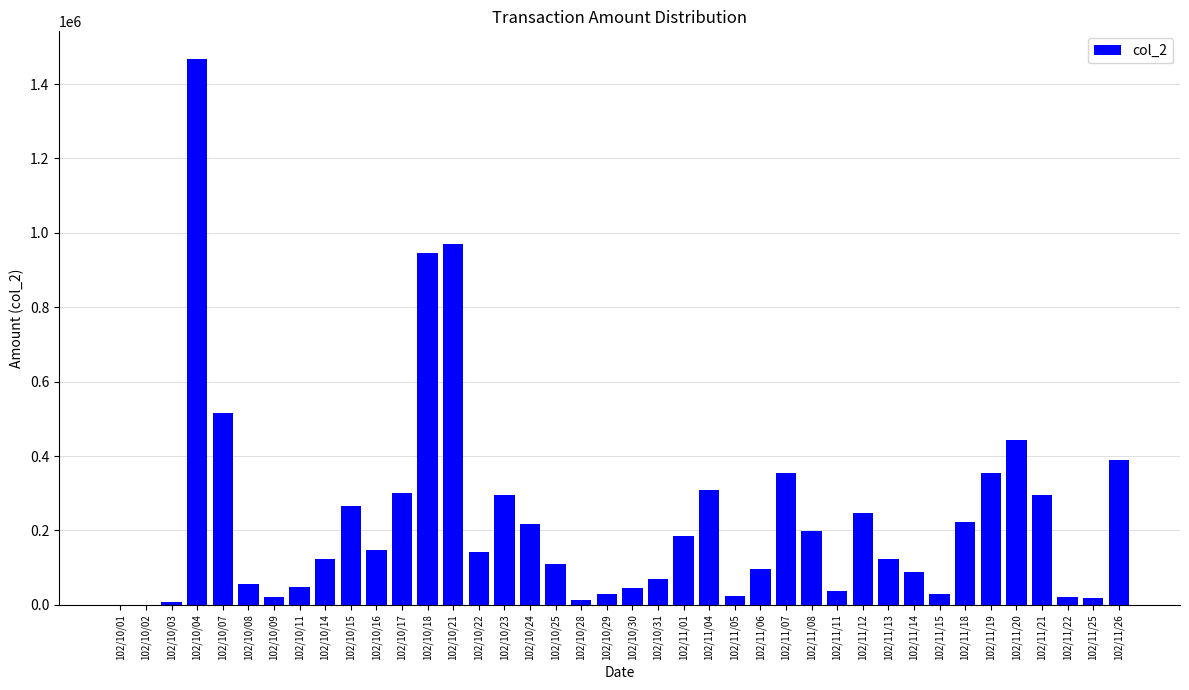

Is it true that the value at 102/11/04 is 494038?

False